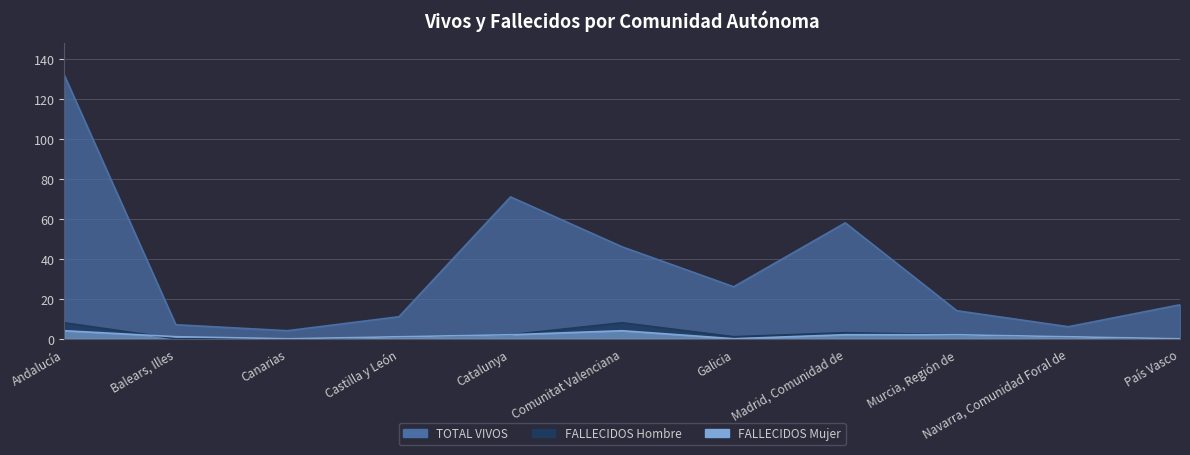

What is the difference between the second highest and minimum values in the FALLECIDOS Hombre series?

8